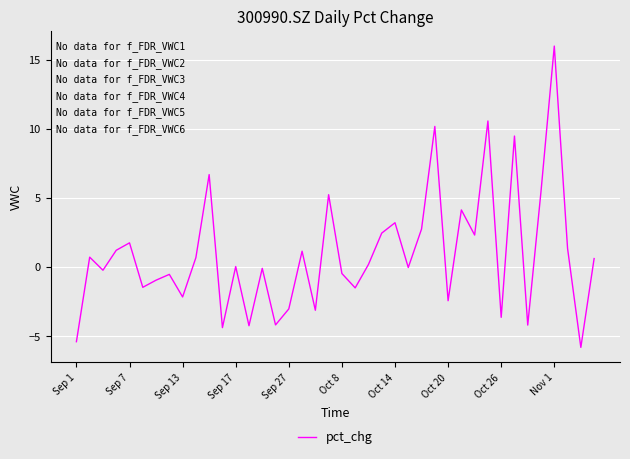

What is the sum of all values?

38.6